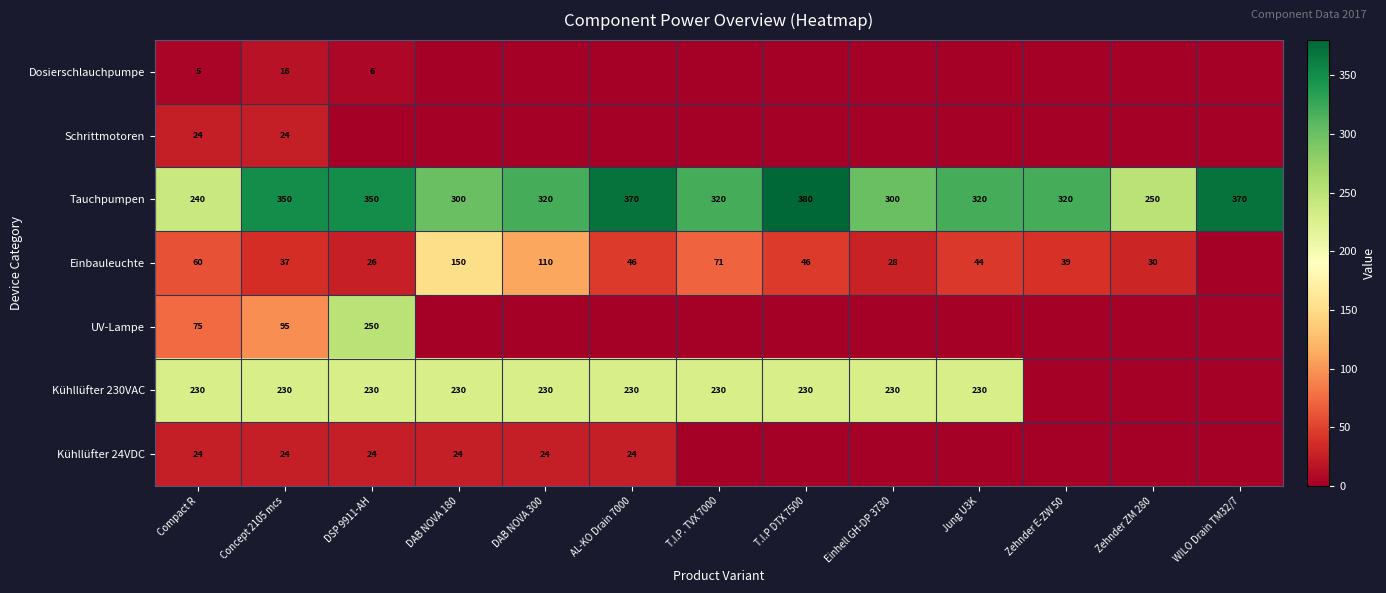

Which label corresponds to the largest value in the chart?

T.I.P DTX 7500